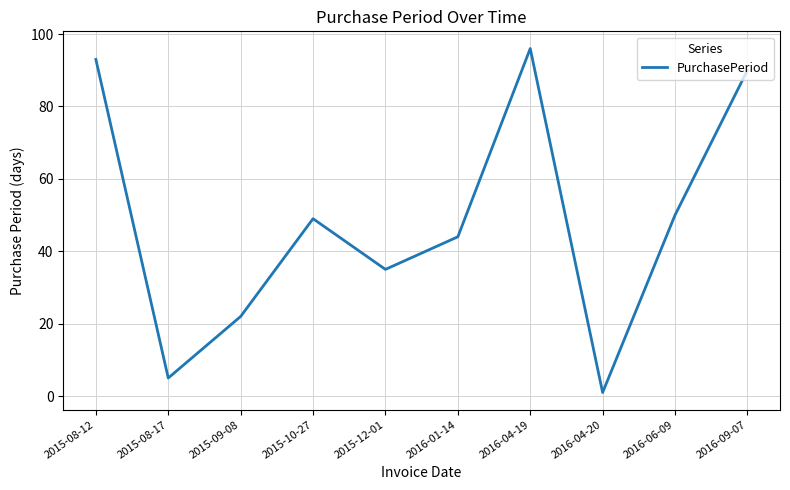

Does the chart display data point markers on the line(s)?

No